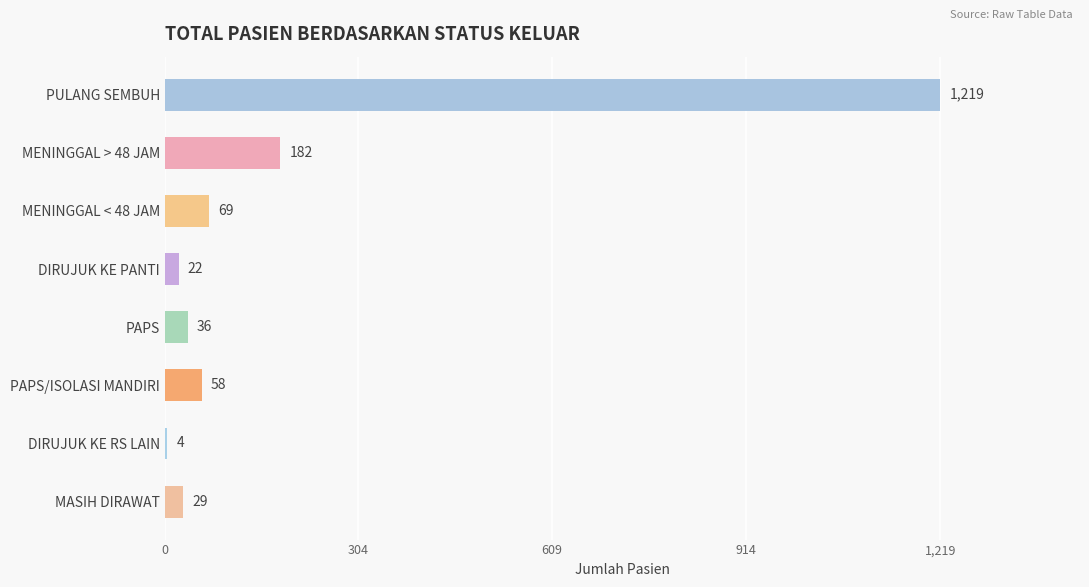

Reading top to bottom, list all the values displayed in this chart.

PULANG SEMBUH=1219	MENINGGAL > 48 JAM=182	MENINGGAL < 48 JAM=69	DIRUJUK KE PANTI=22	PAPS=36	PAPS/ISOLASI MANDIRI=58	DIRUJUK KE RS LAIN=4	MASIH DIRAWAT=29